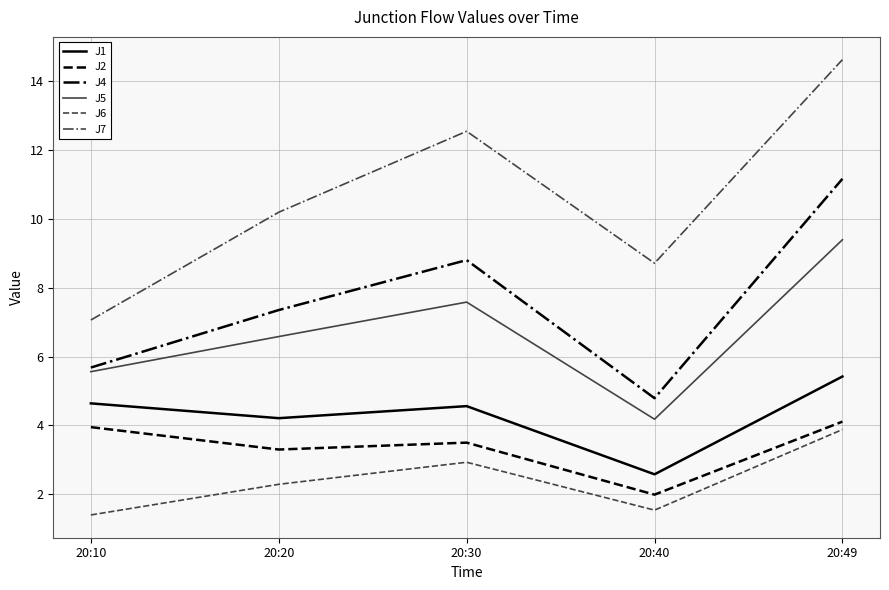

Where is the first local minimum for J7?

20:40